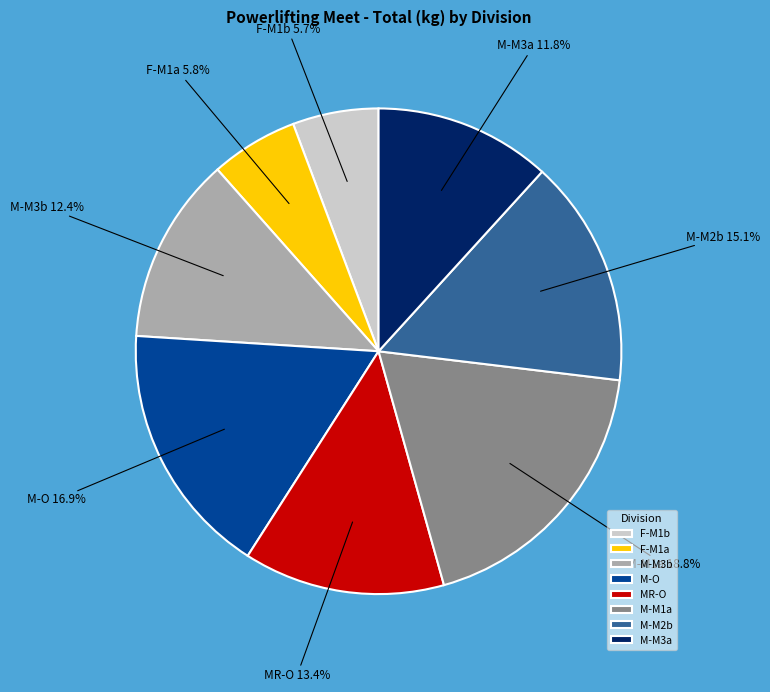

To the nearest percent, what is the difference between the largest and smallest slice percentages?

13%